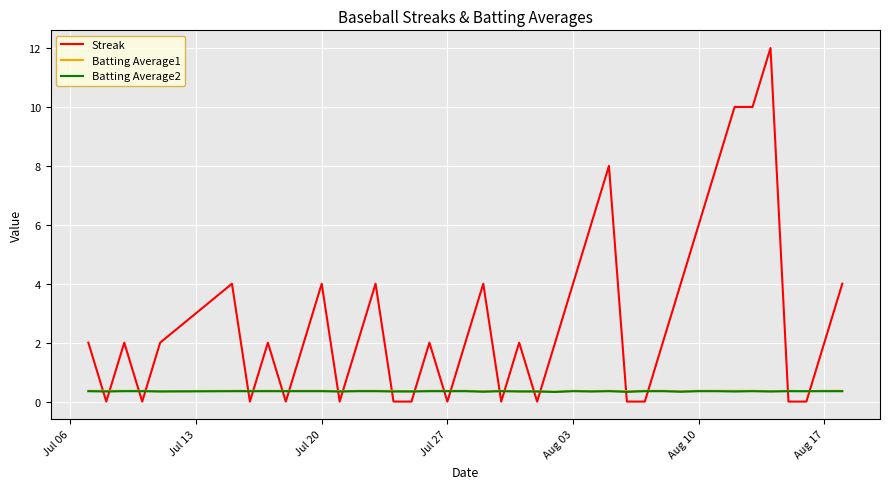

Which series ends up on top after the final intersection of Batting Average1 and Streak?

Streak